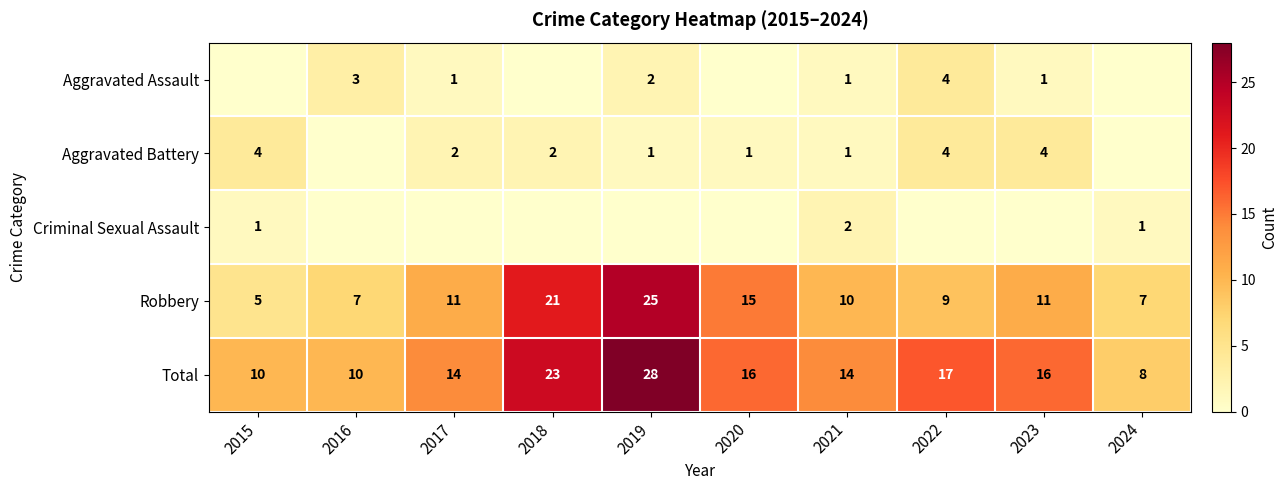

At which category is the sum across all series the highest?

2019